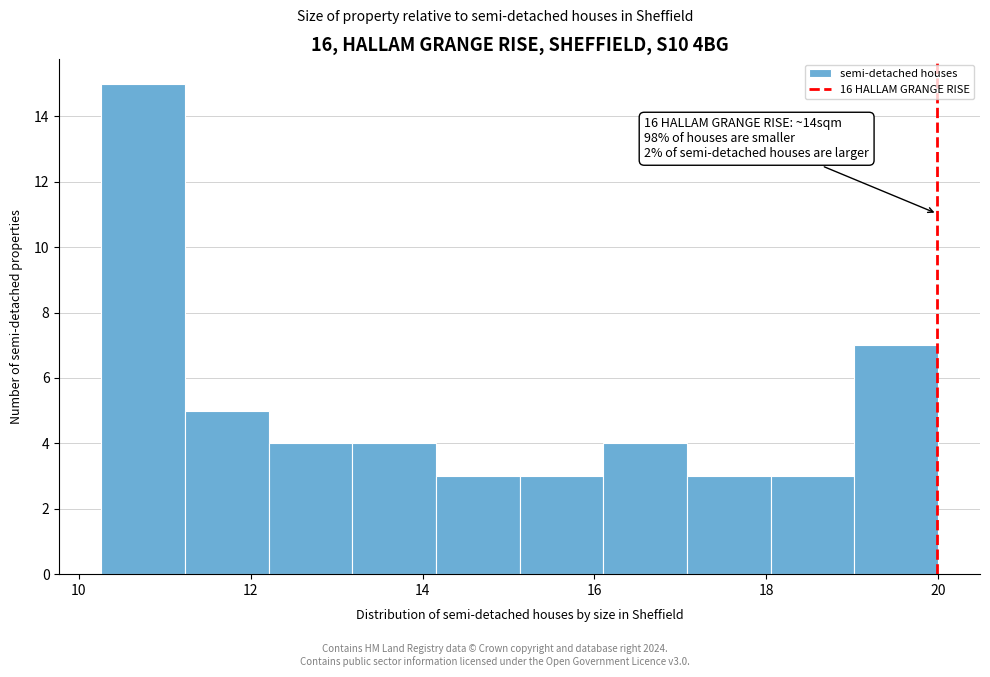

Which range on the x-axis has the tallest bar?

10.2 to 11.2